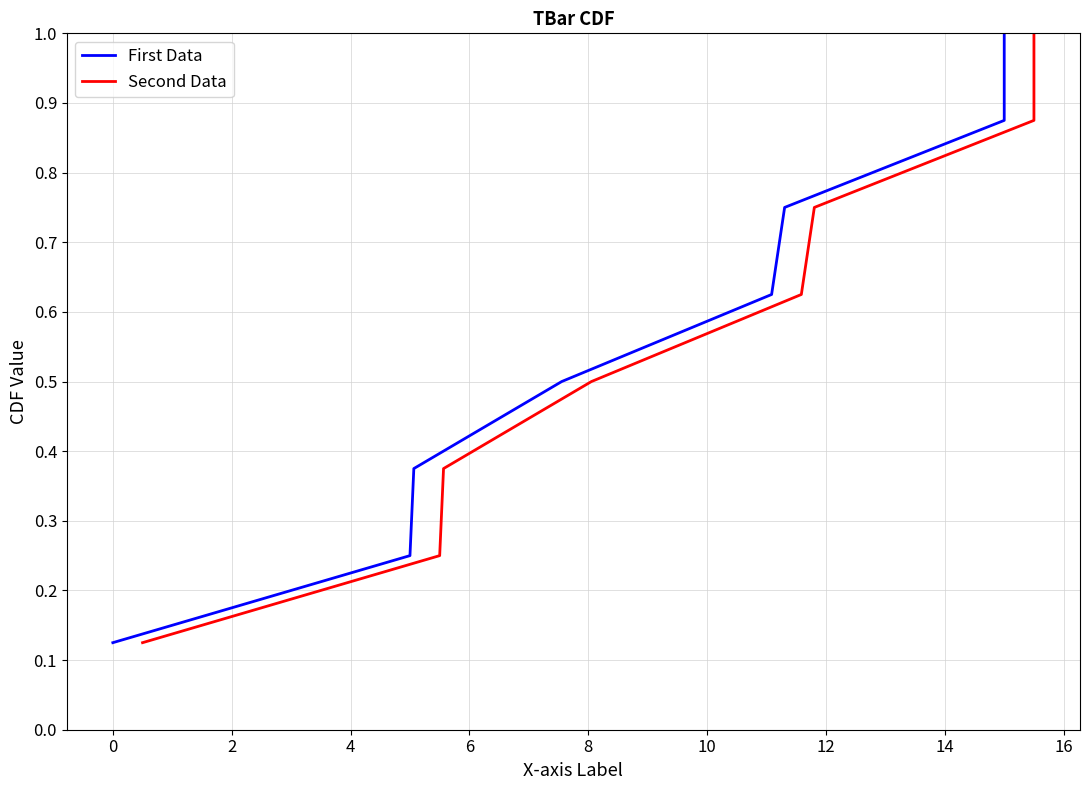

True or false: Second Data has more than 1 points higher than both neighbors.

False